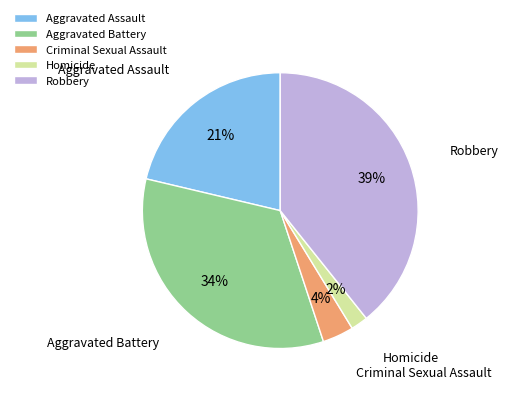

How many slices are in this pie chart?

5